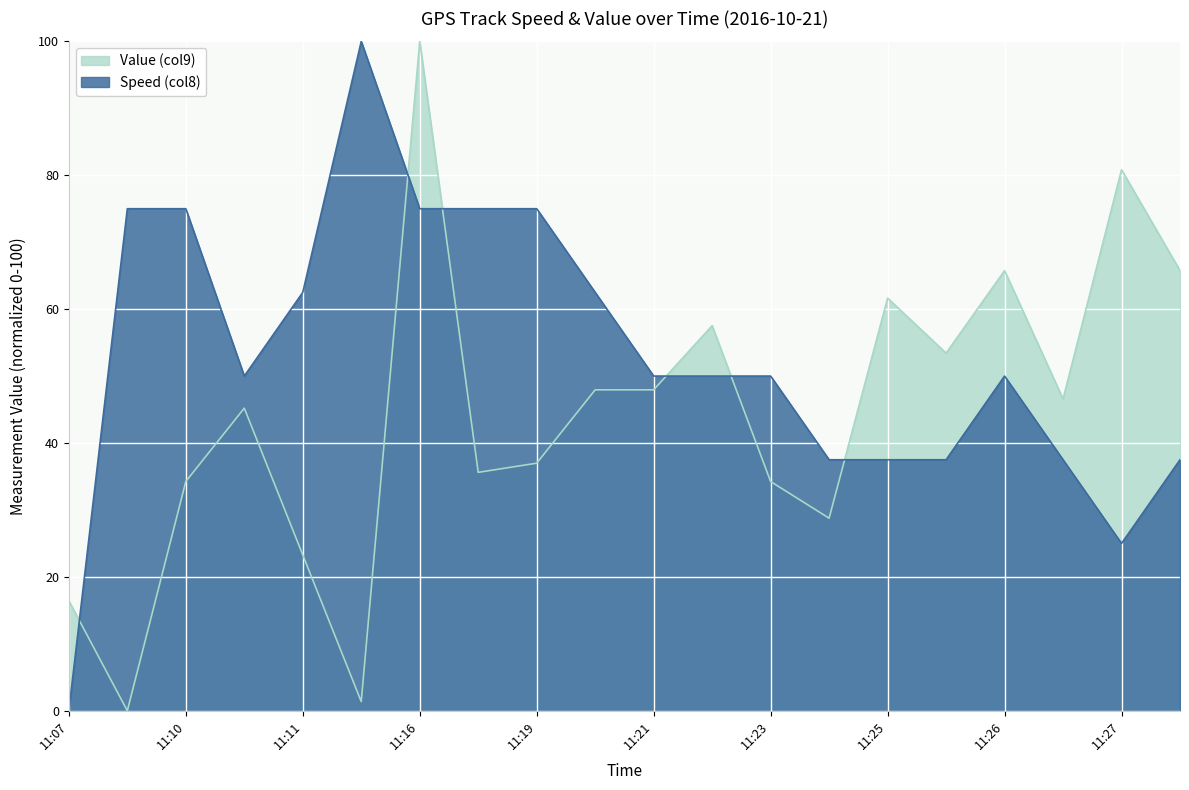

What is the sum of all Speed (col8) values?

1062.5